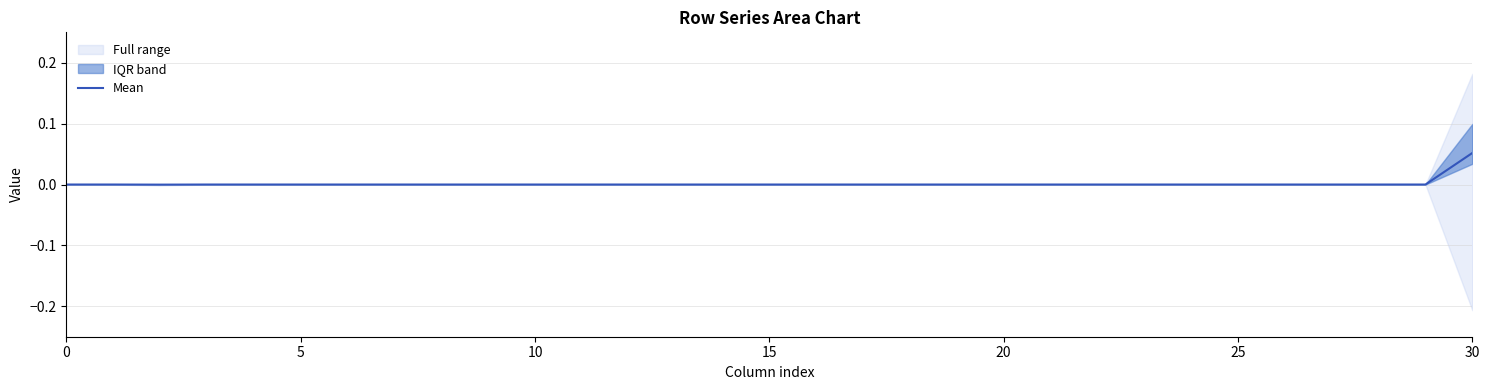

How many points are lower than both their immediate neighbors (excluding endpoints)?

1